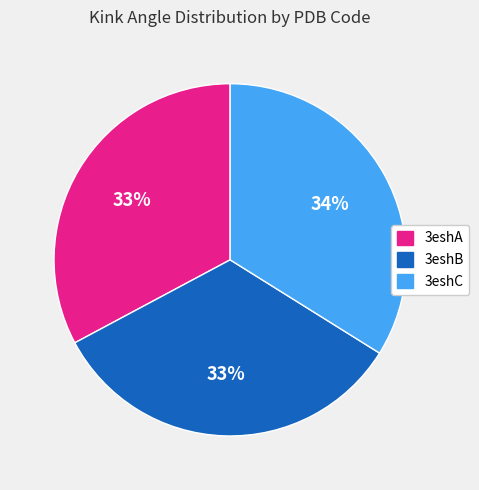

Count the number of slices in the pie.

3